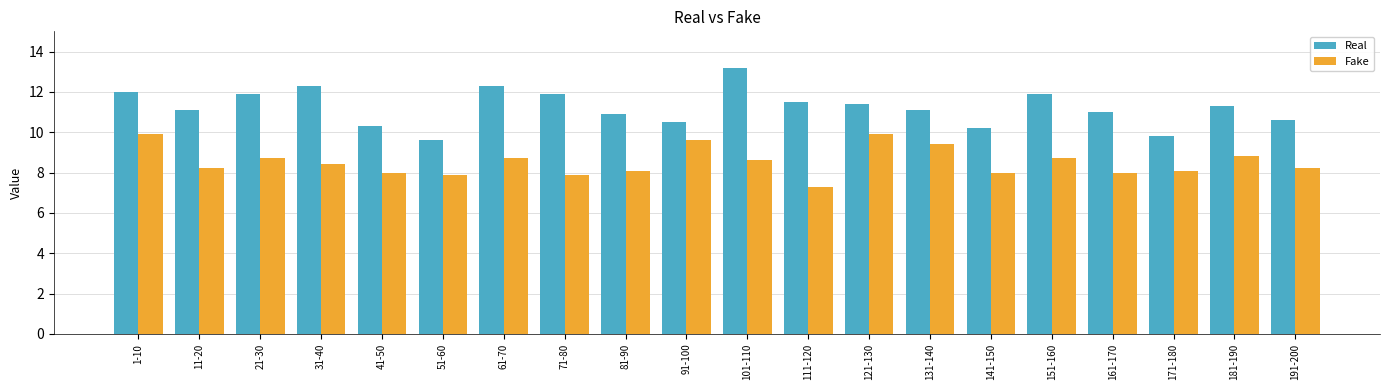

Is it true that Real equals 11.4 at 121-130?

True